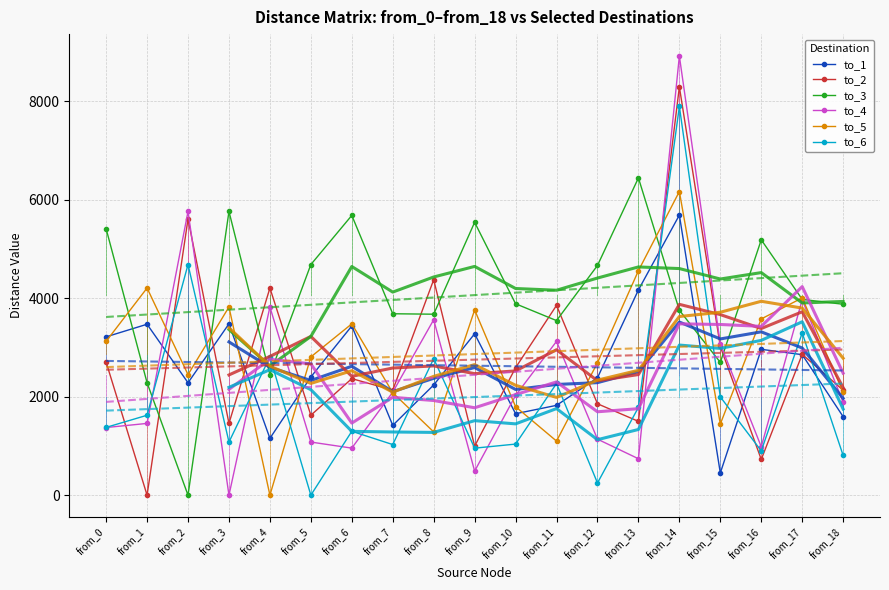

The to_4 series shows 1458 at from_1. True or false?

True